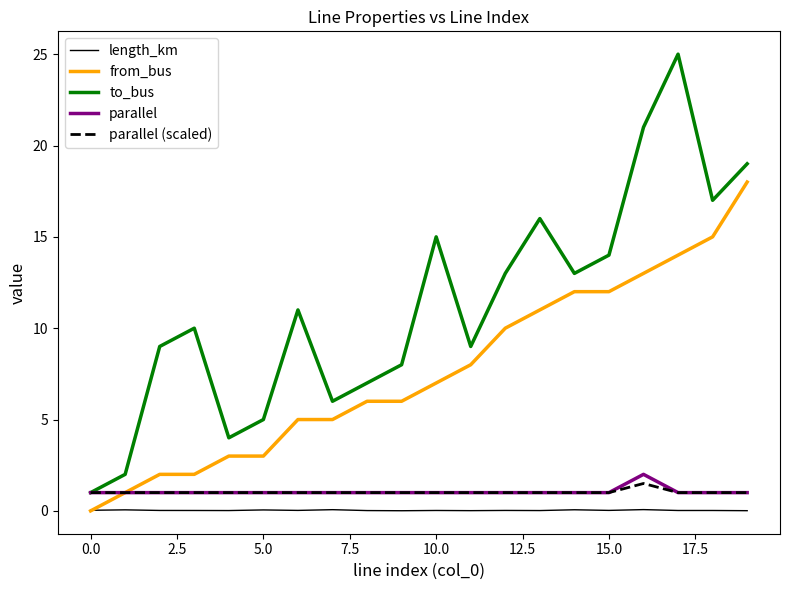

What is the highest value of the from_bus series?

18.0